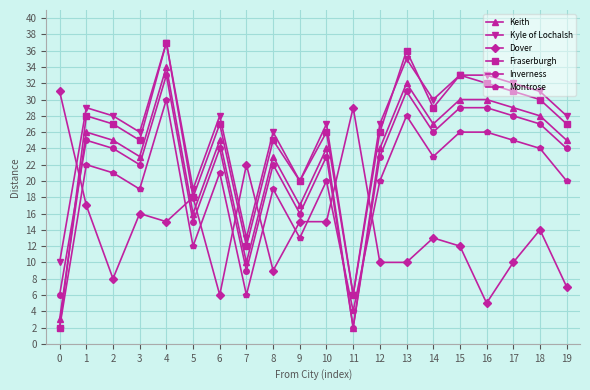

Between which two adjacent categories do Kyle of Lochalsh and Dover first intersect?

0 and 1